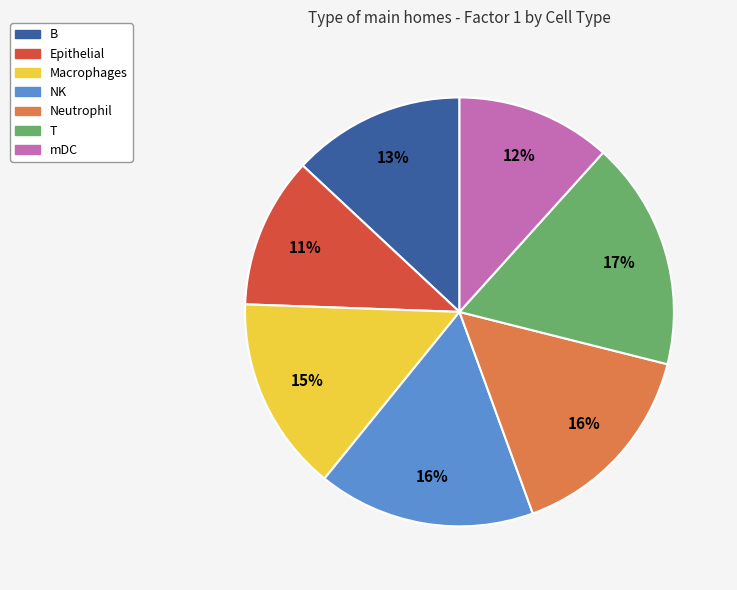

Count the number of slices in the pie.

7